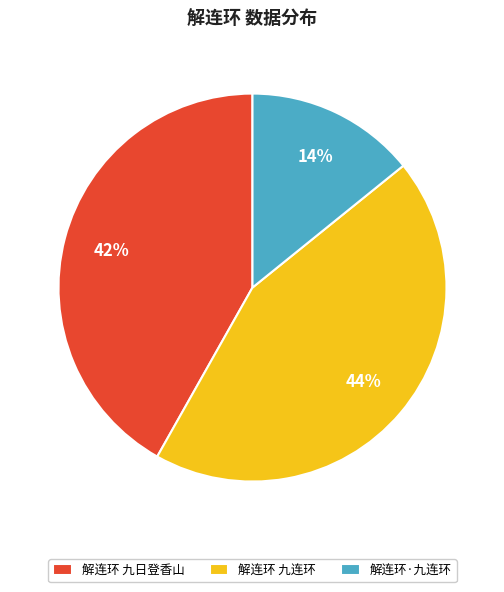

To the nearest percent, what portion does 解连环 九日登香山 represent?

42%